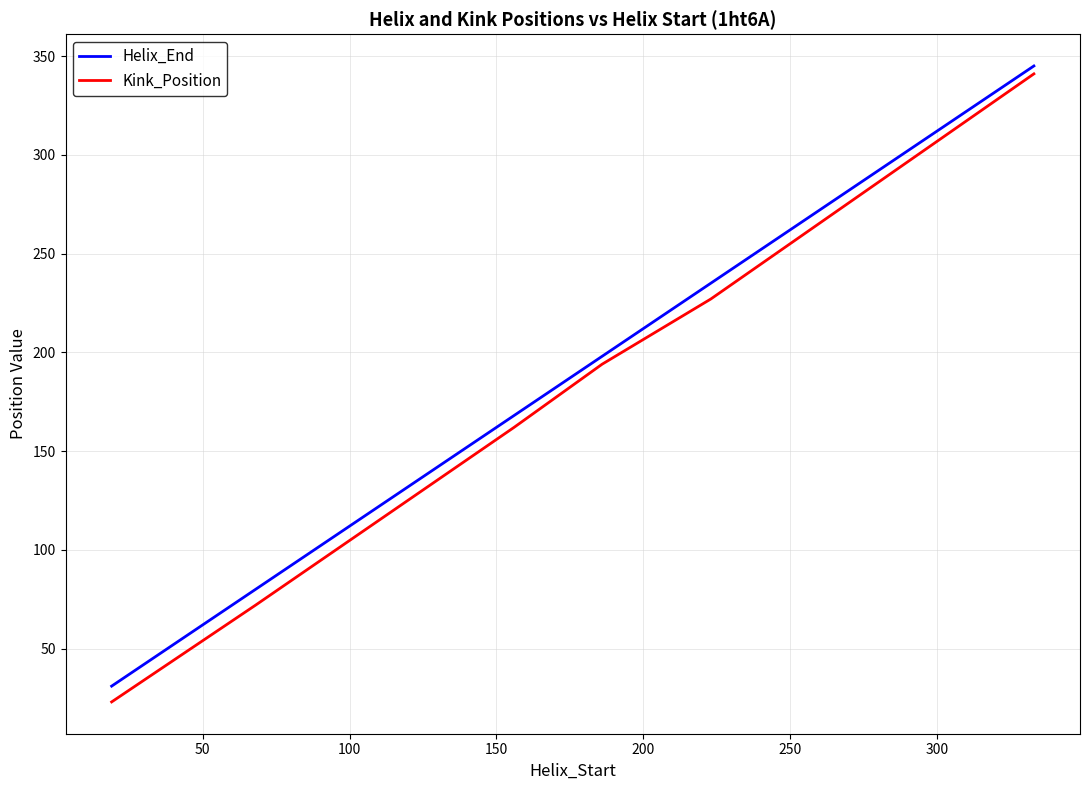

True or false: Helix_End and Kink_Position intersect in this chart.

False